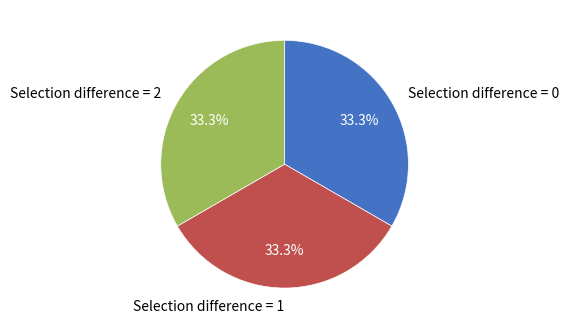

To the nearest percent, what is the difference between the largest and smallest slice percentages?

0%